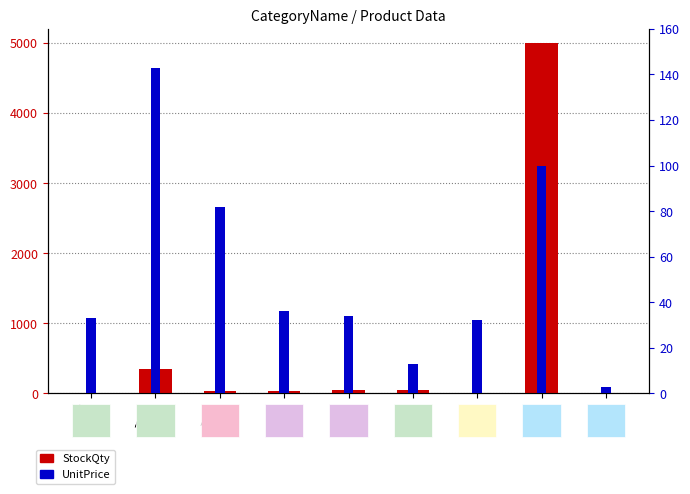

What is the label of the 8th bar from the right?

Test